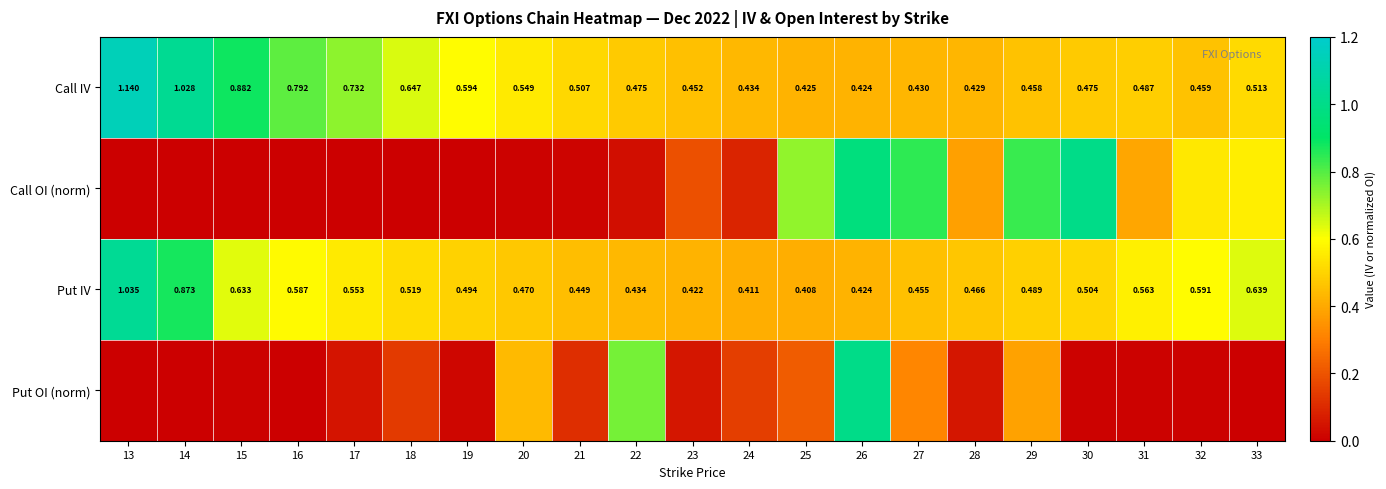

How many categories are shown in the chart?

21